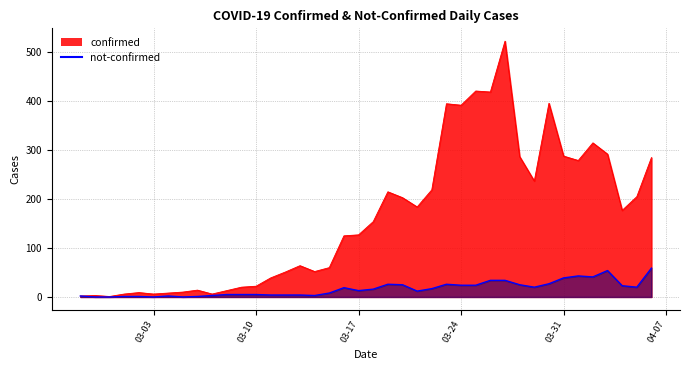

What is the label of the 37th point from the left?

2020-04-03